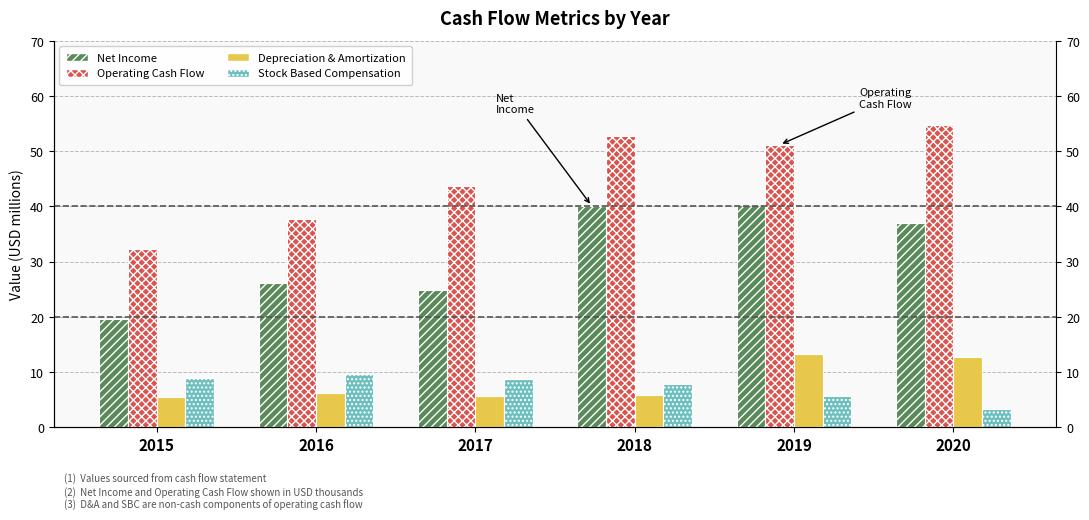

Reading right to left, transcribe all the data shown in this chart.

Net Income: 2020=36988	2019=40235	2018=40079	2017=24768	2016=26130	2015=19531
Operating Cash Flow: 2020=54682	2019=51152	2018=52789	2017=43624	2016=37701	2015=32311
Depreciation & Amortization: 2020=12766	2019=13247	2018=5787	2017=5615	2016=6264	2015=5395
Stock Based Compensation: 2020=3212	2019=5576	2018=7769	2017=8686	2016=9555	2015=8891